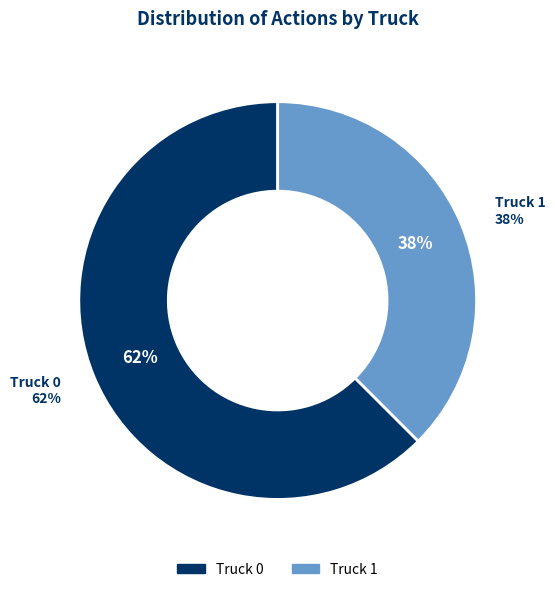

What percentage is NOT represented by Truck 1?

62.5%